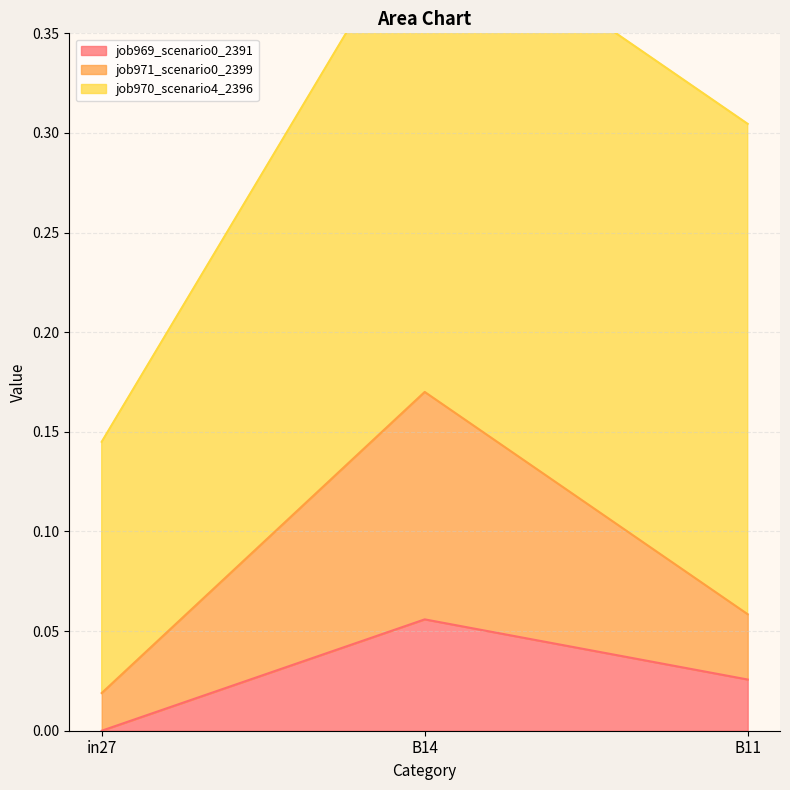

Is it true that job971_scenario0_2399 equals 0.0 at in27?

True